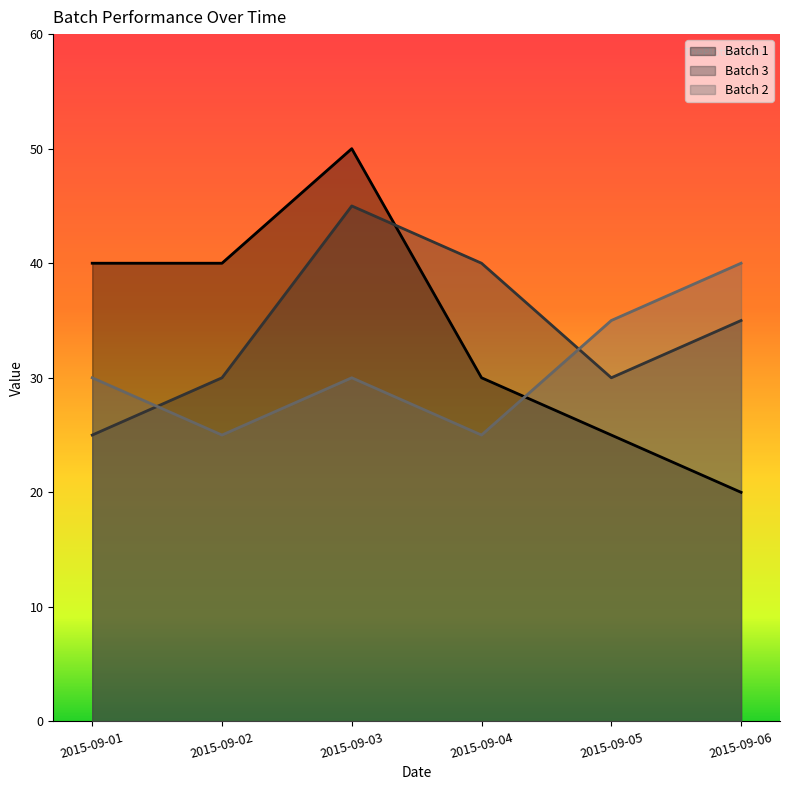

The value of Batch 1 at 2015-09-04 is 30. True or false?

True